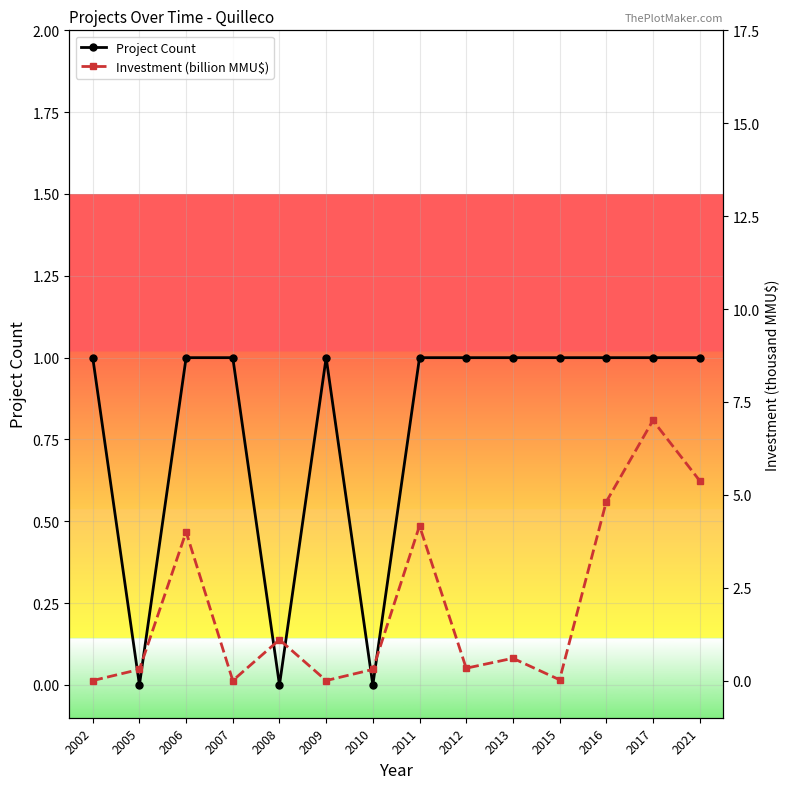

Is this an area chart (filled region under the line)?

No